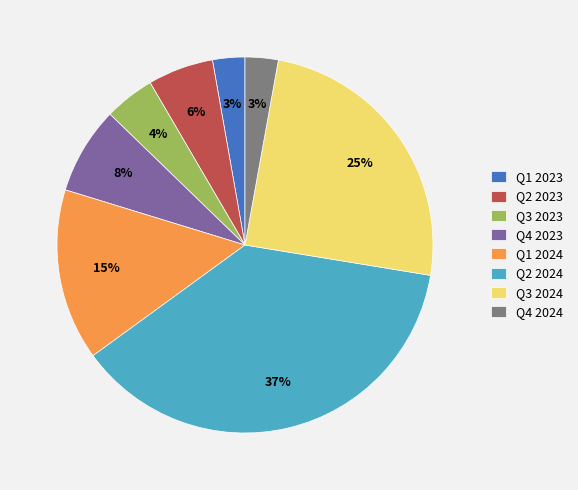

What is the largest slice in the pie chart?

Q2 2024